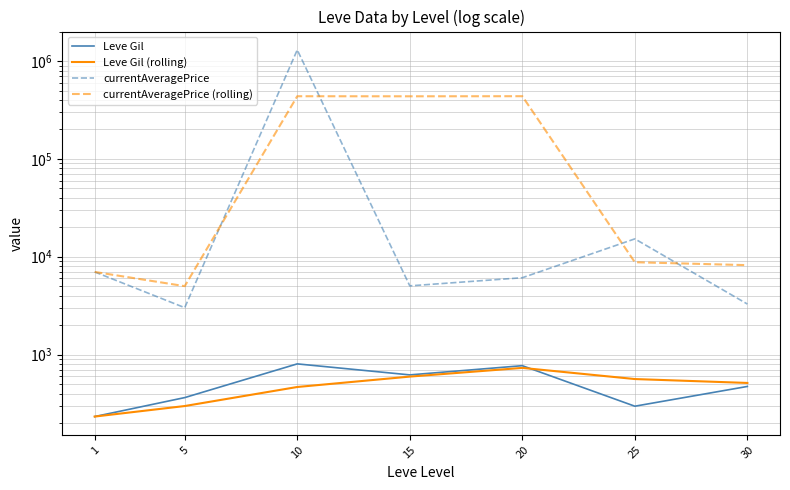

Where is the first local minimum for Leve Gil?

15